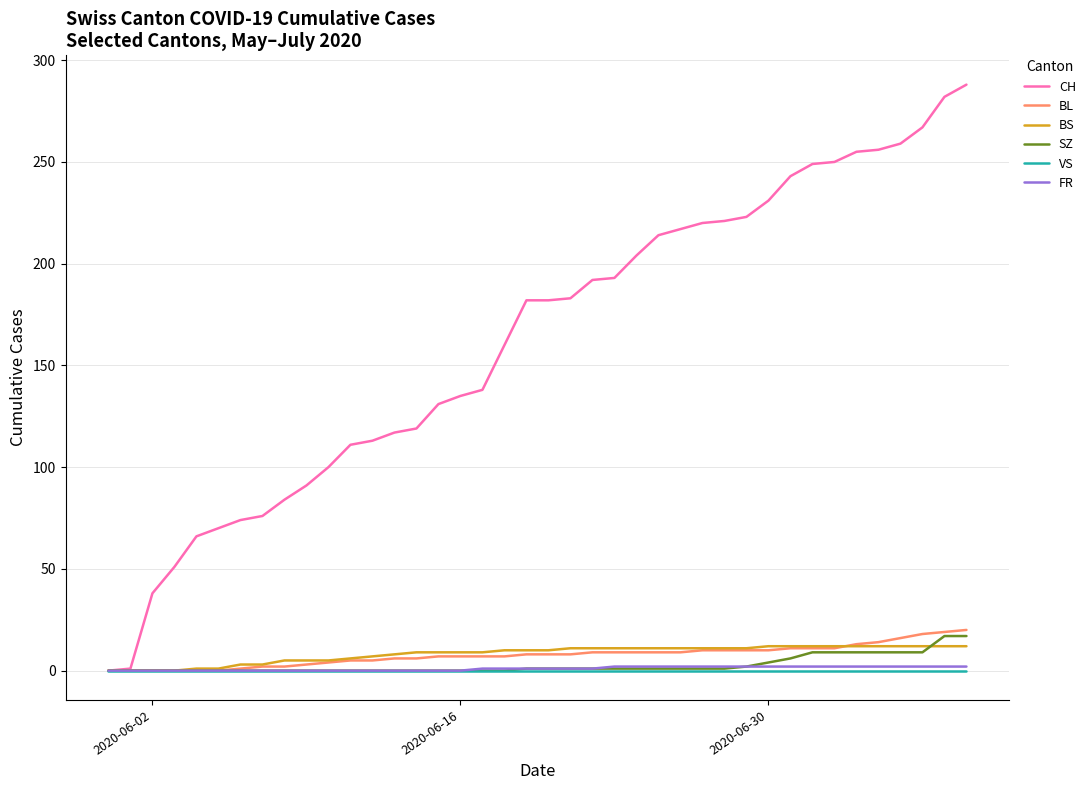

Count the number of data series in this chart.

6